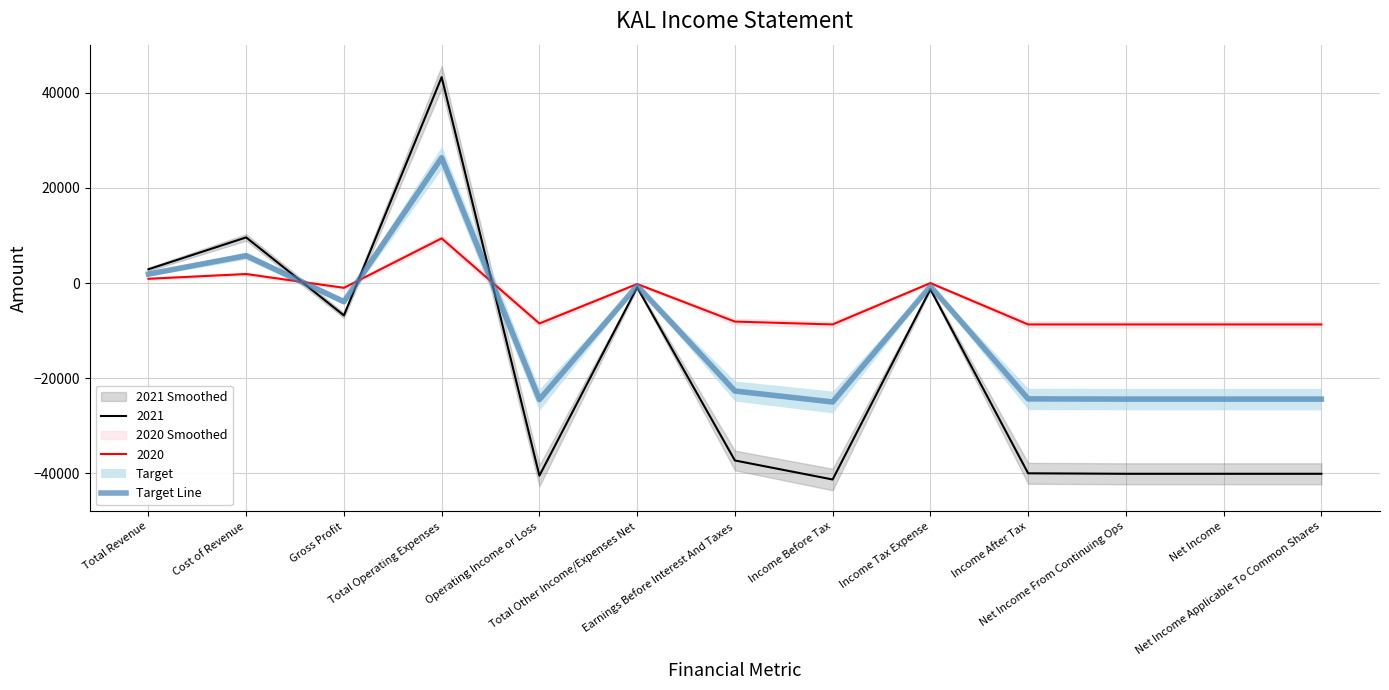

At which label is the value closest to 675?

Total Revenue